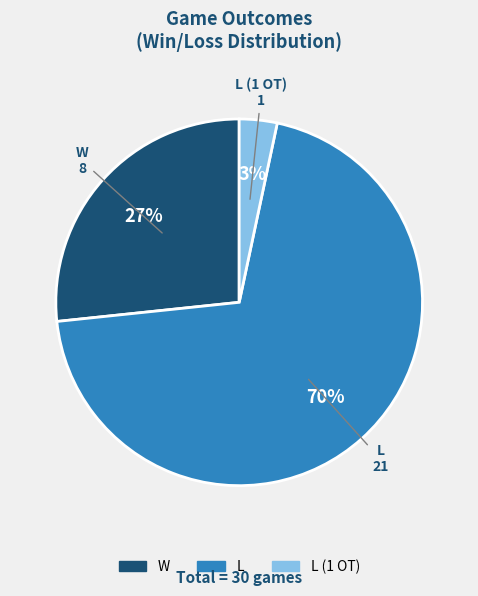

To the nearest percent, what is the average slice percentage?

33%